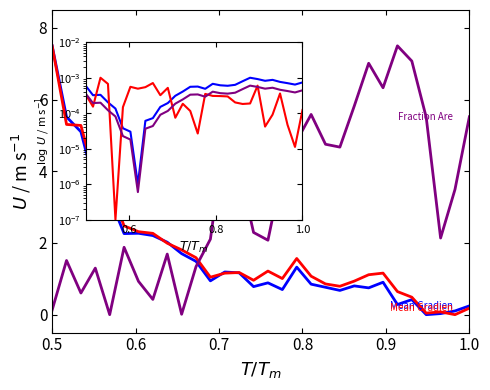

What is the greatest value displayed?

7.5